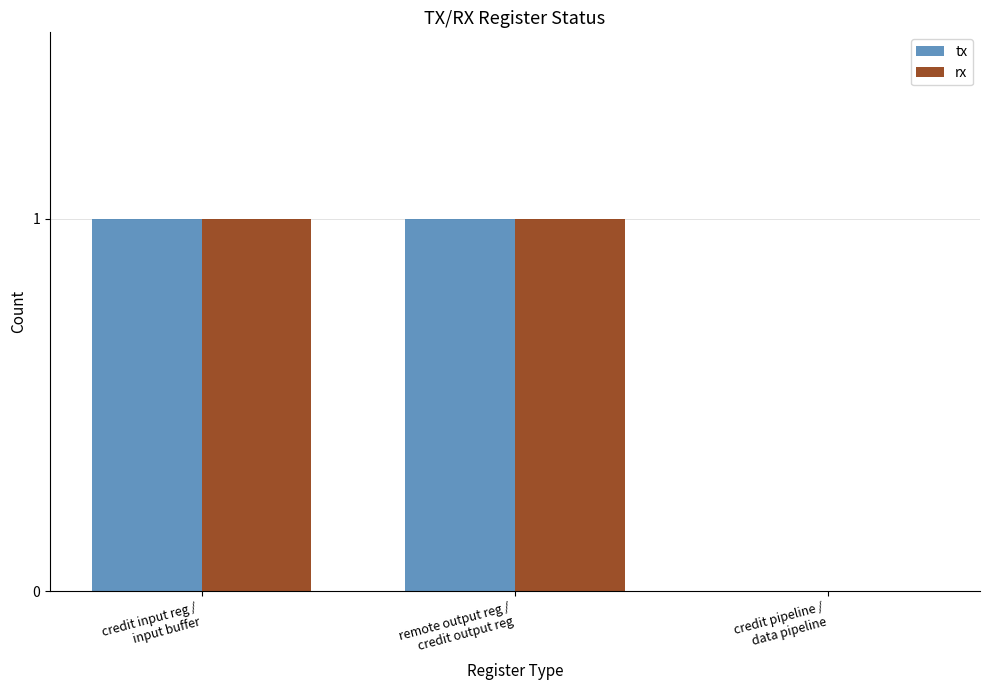

At which label is rx closest to 0?

credit pipeline /
data pipeline